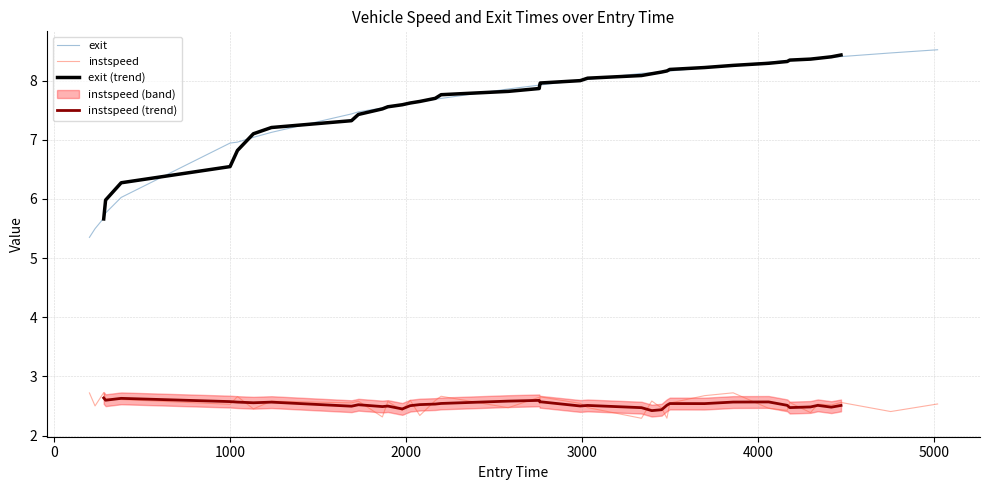

True or false: instspeed and exit cross at least once.

False